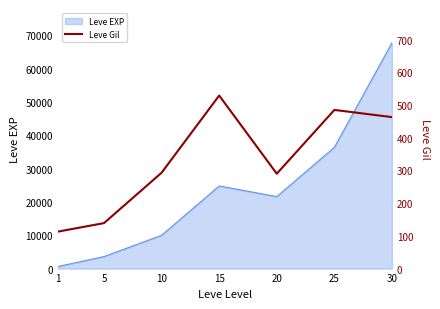

Where does the data first go above 293?

15